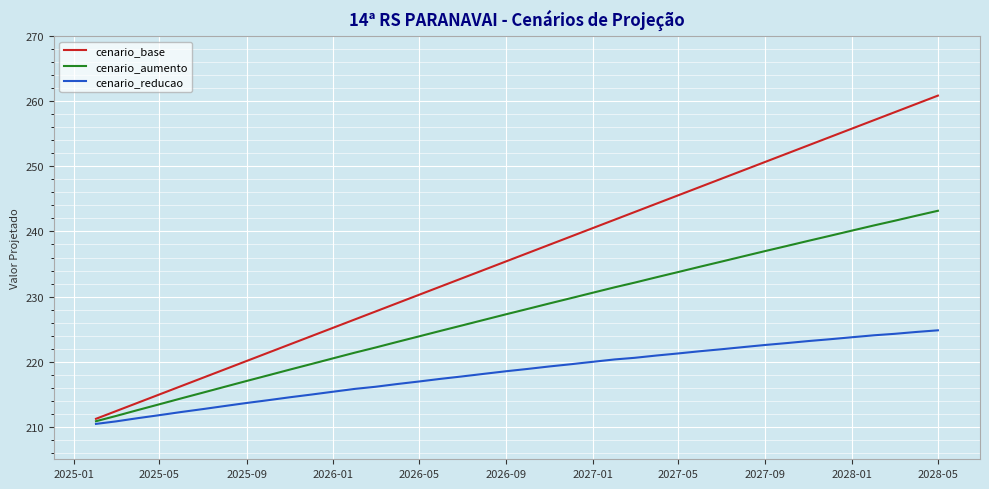

Rank the series by their average value, from lowest to highest.

cenario_reducao, cenario_aumento, cenario_base